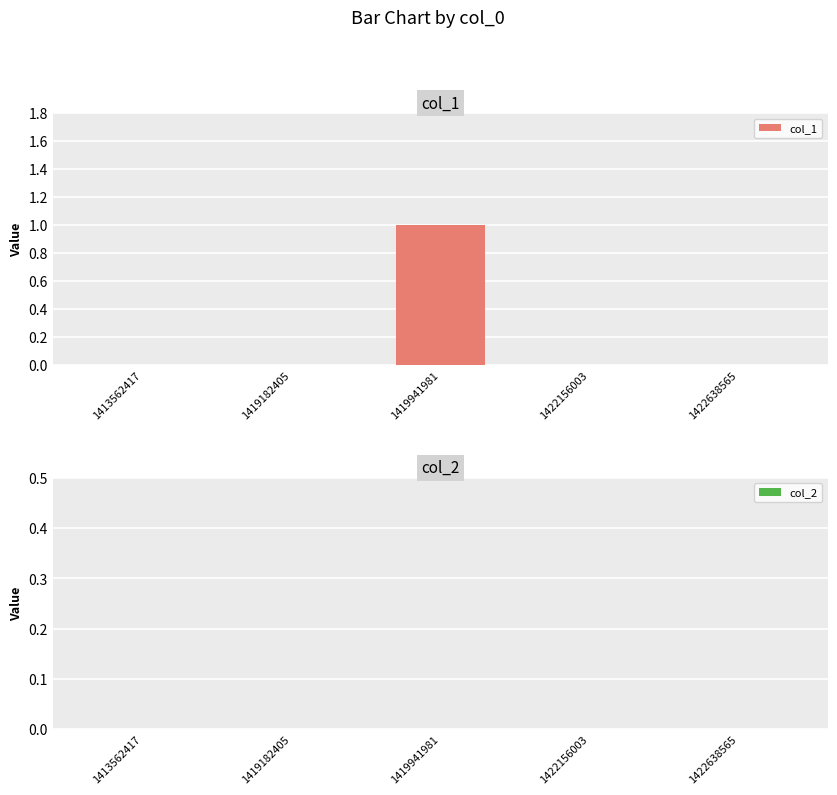

Reading left to right, list all the values displayed in this chart.

1413562417=0	1419182405=0	1419941981=1	1422156003=0	1422638565=0